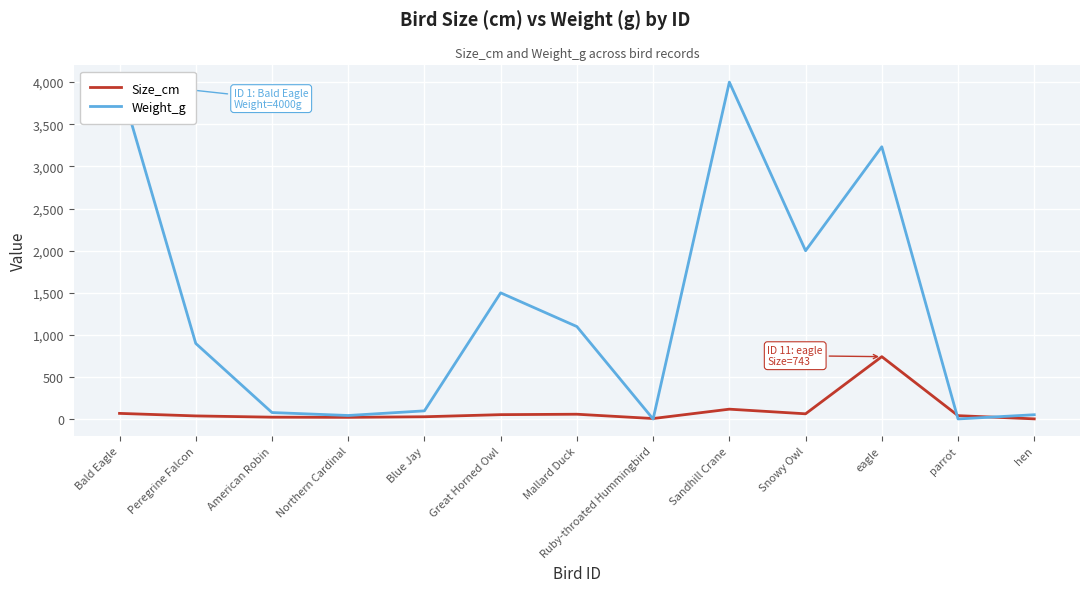

In Weight_g, how many points are lower than both neighbors (excluding endpoints)?

4